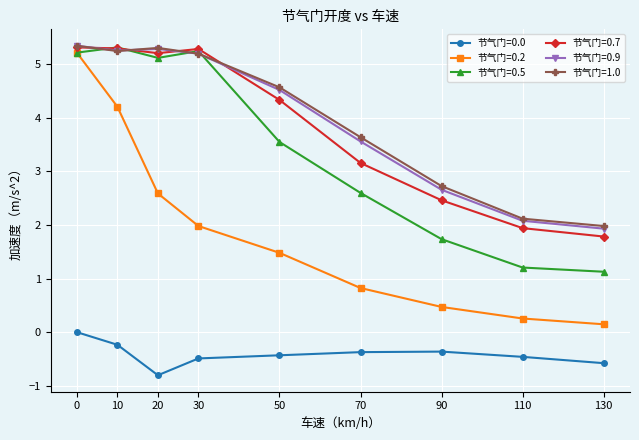

What is the total value across all series at 90?

9.7